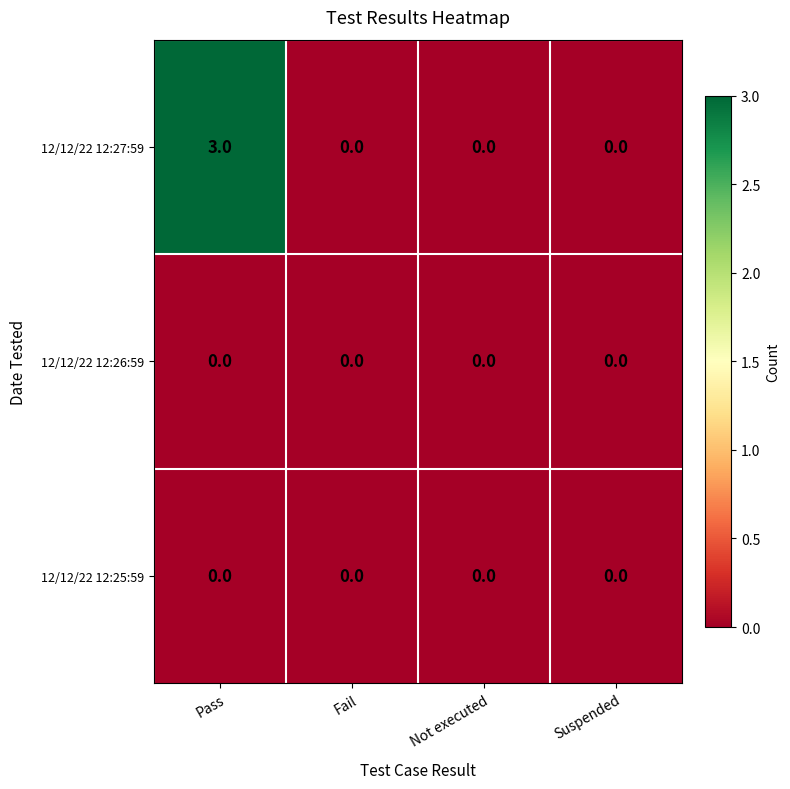

Which category has the highest value across all series?

Pass